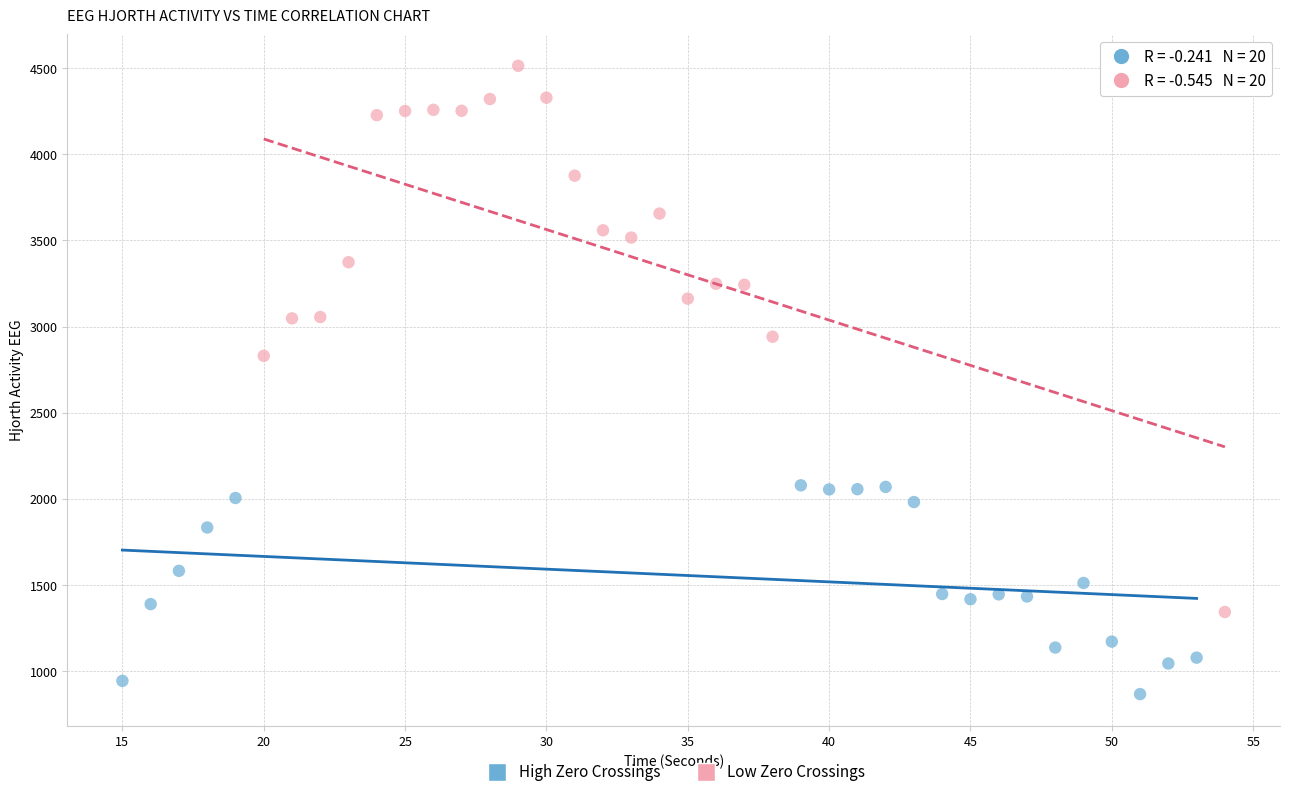

Which series reaches the maximum Y coordinate?

Low Zero Crossings